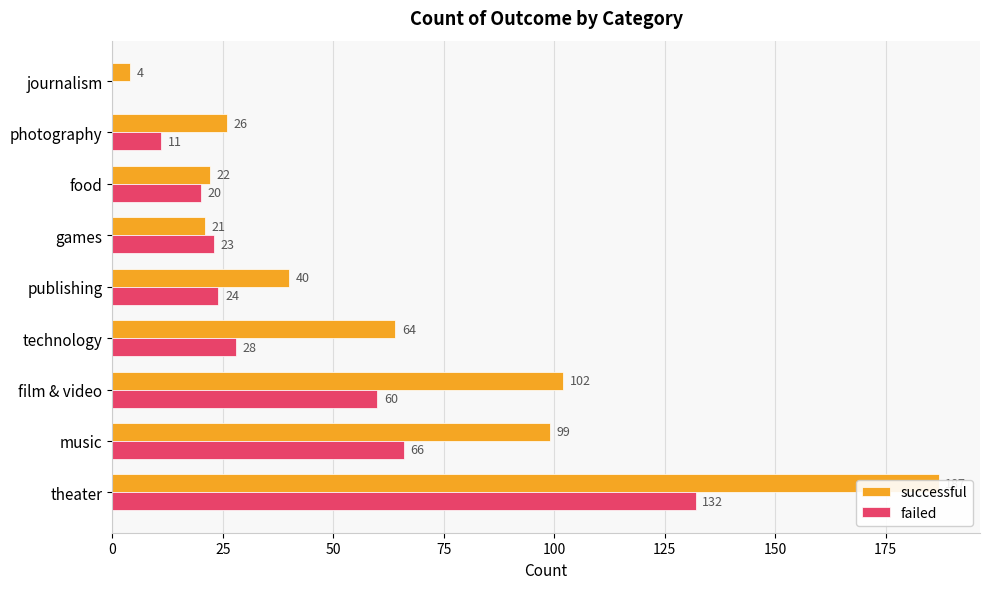

Rank the series by their maximum value, from lowest to highest.

failed, successful